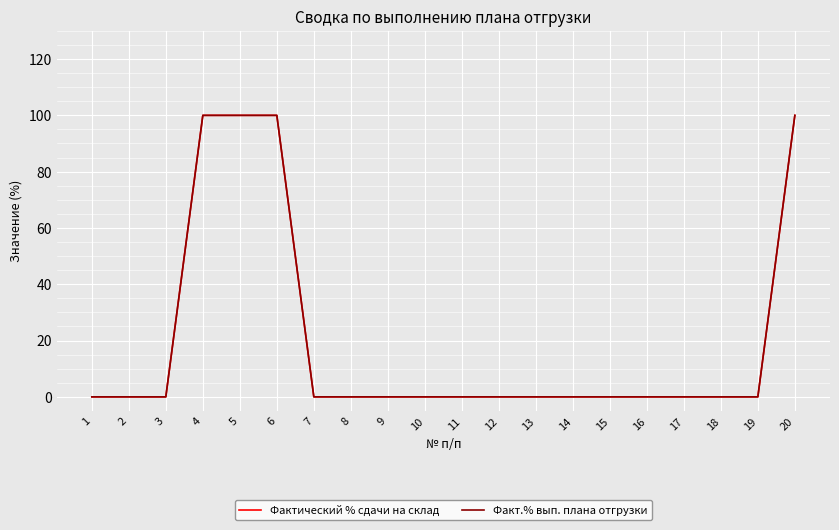

Does the chart display data point markers on the line(s)?

No